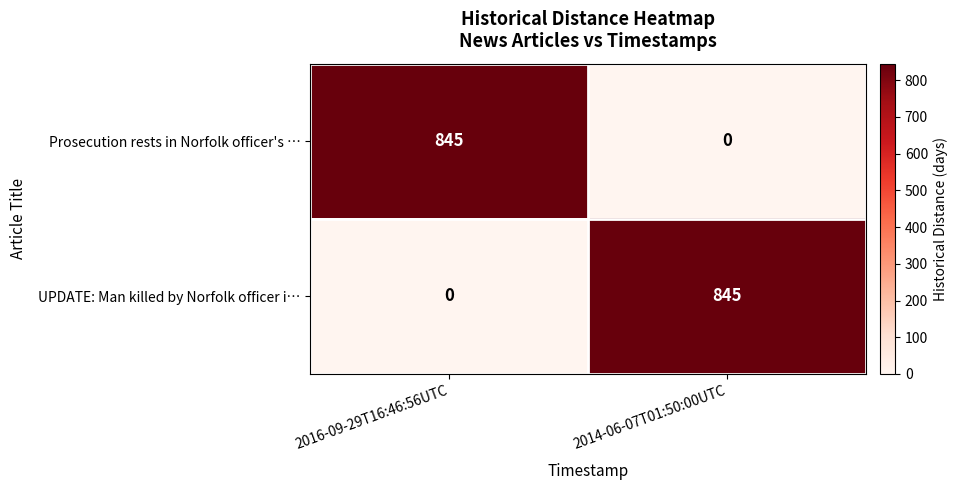

What is the difference between the highest and lowest values at 2016-09-29T16:46:56UTC?

845